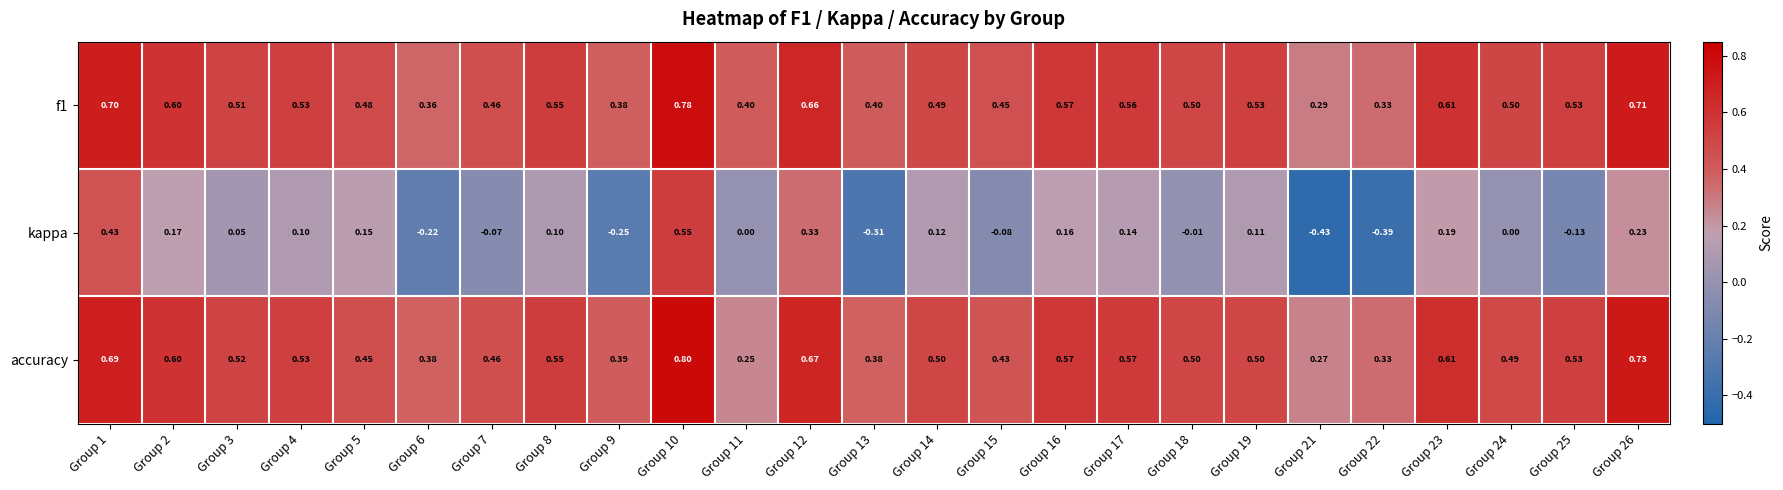

Which series has the widest spread of values?

kappa